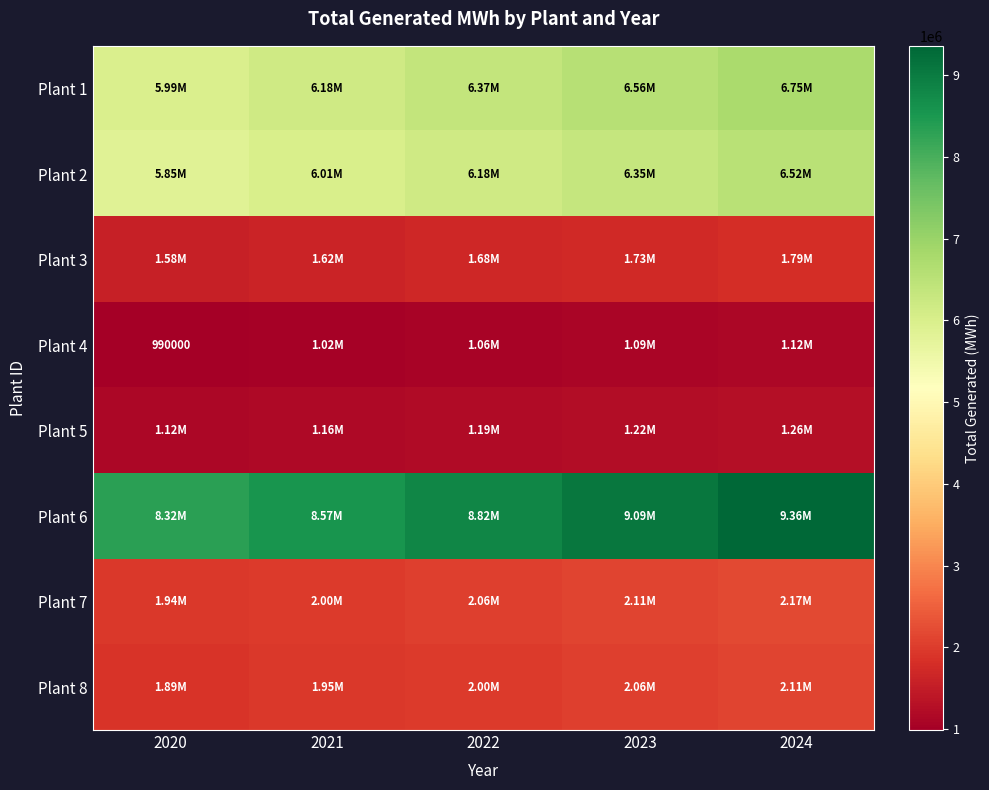

What is the sum of the Plant 6 values at 2022 and 2024?

18180245.0